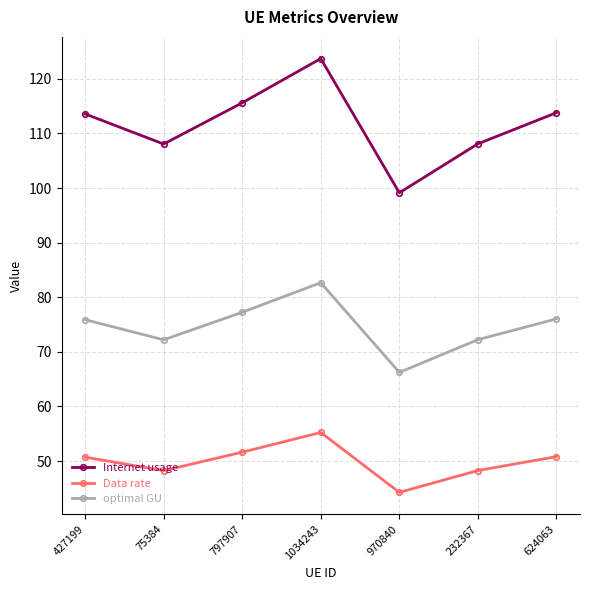

Does the chart have visible grid lines?

Yes